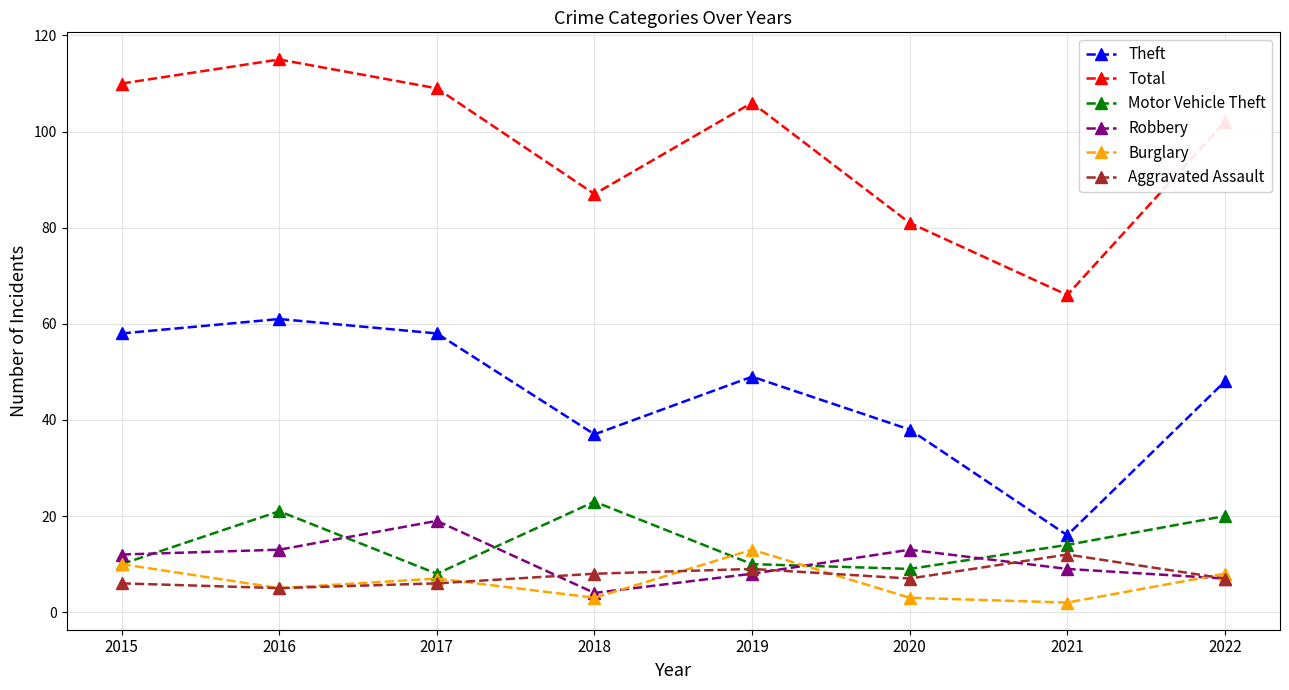

What is the average value of the Burglary series?

6